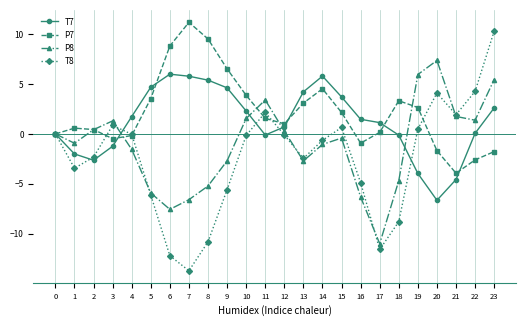

Which category has the highest value across all series?

7